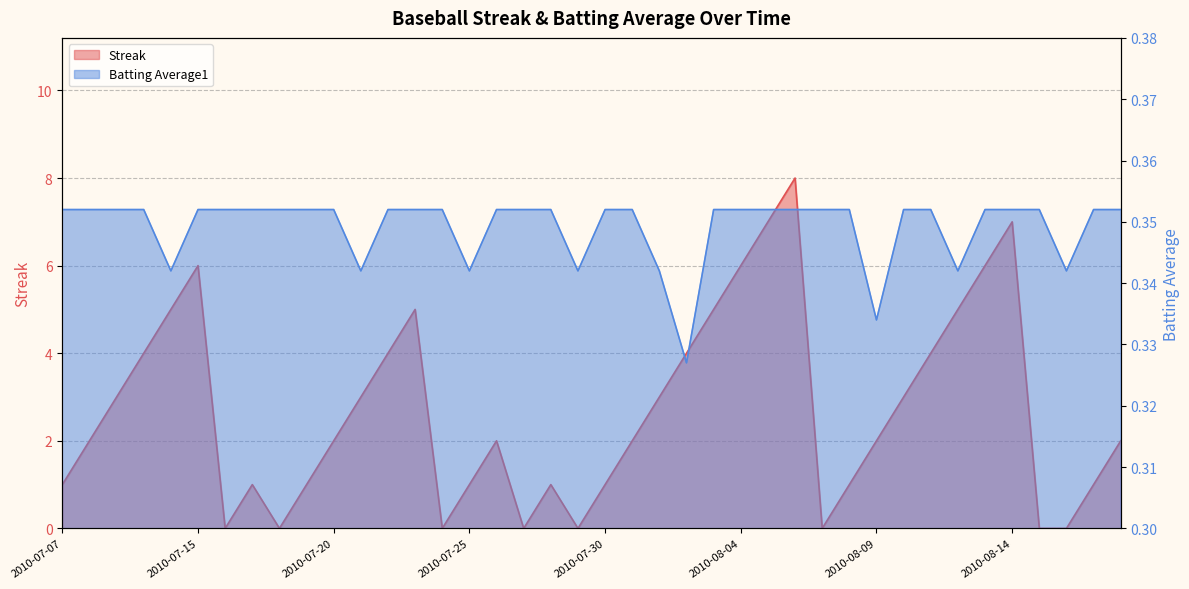

What is the label of the 39th point from the left?

2010-08-17